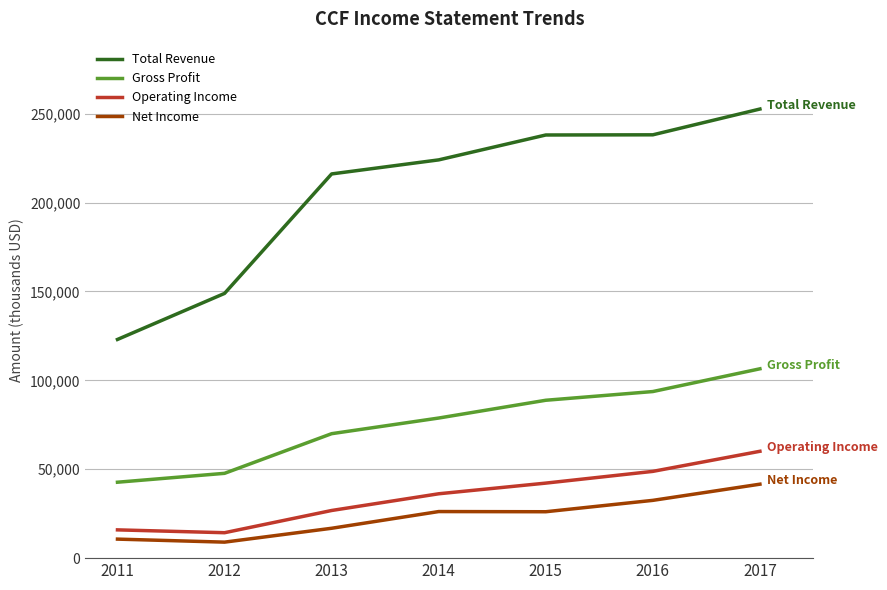

What is the difference between the highest and lowest values at 2016?

205600